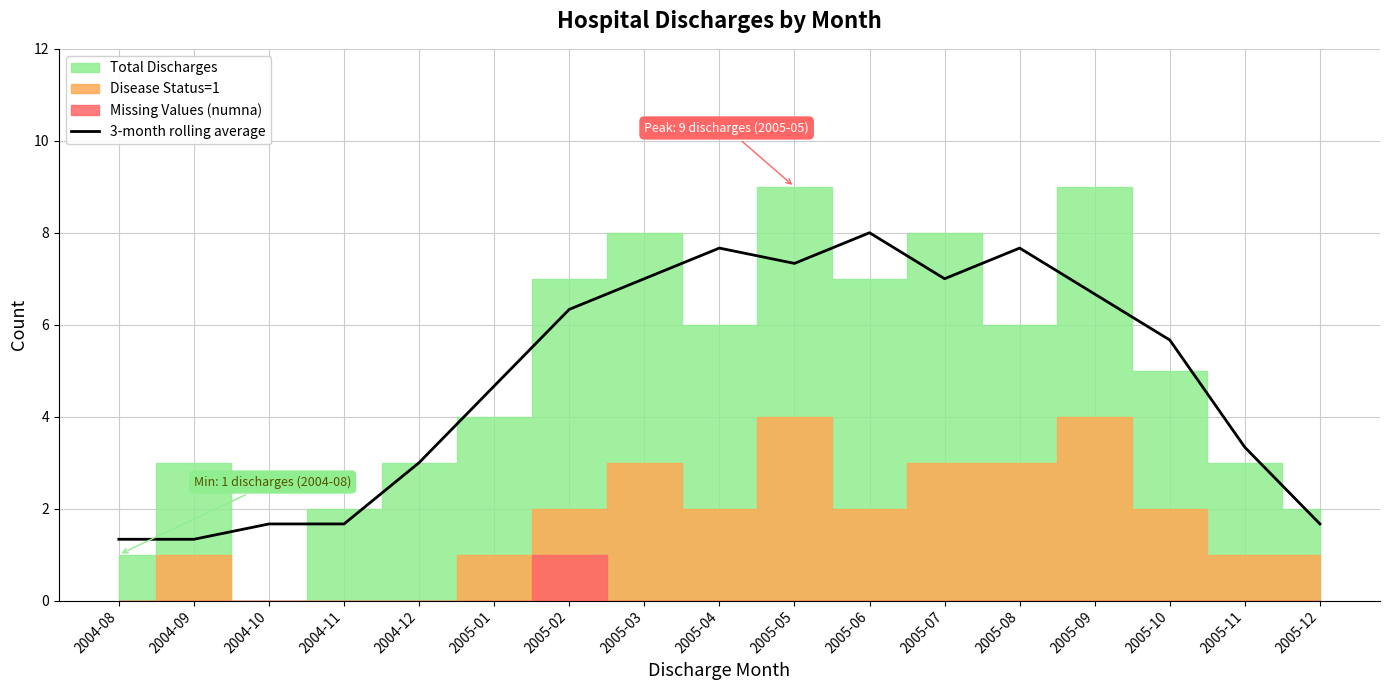

Which category has the highest value in the 3-month rolling average series?

2005-06